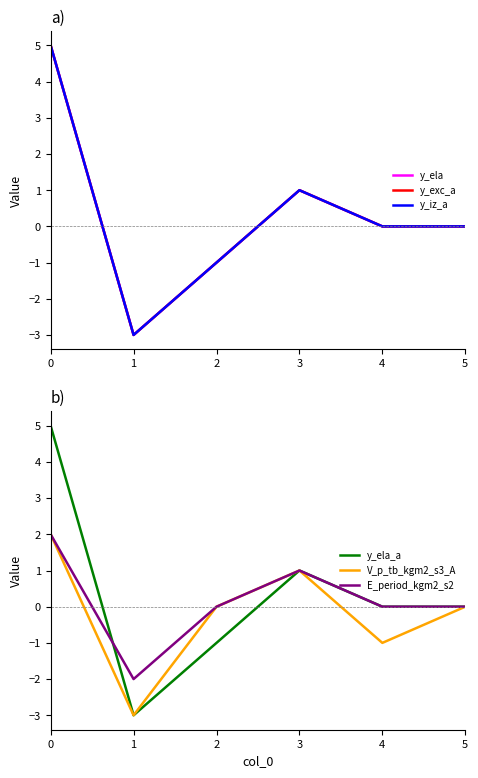

What is the difference between the maximum and second lowest values in the y_iz_a series?

6